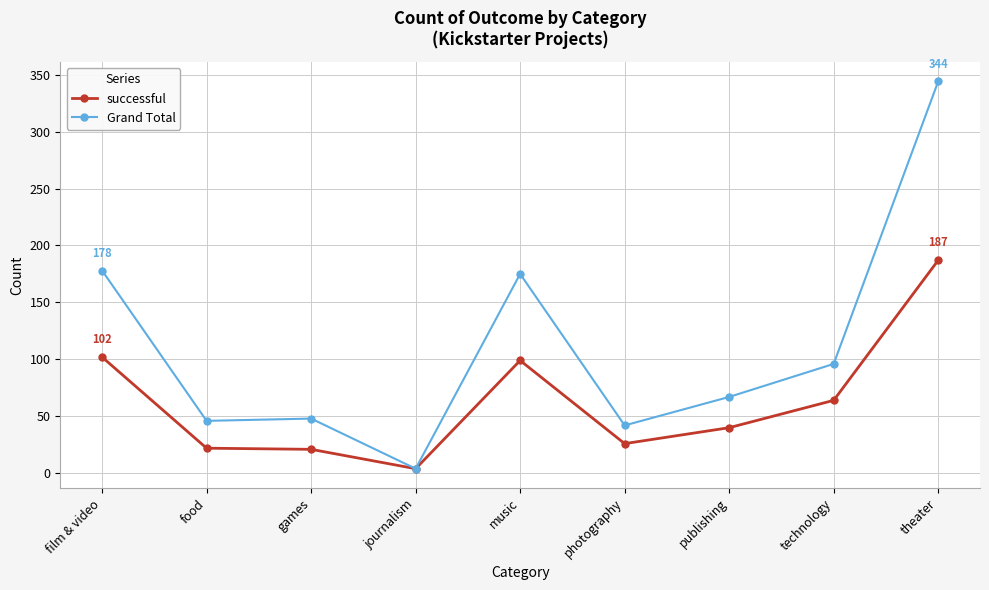

What is the value of the Grand Total point at the 8th from the left?

96